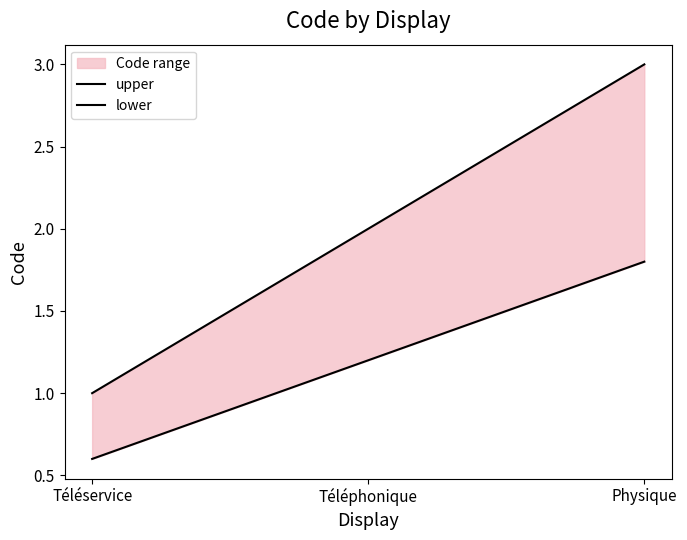

At how many categories does at least one series exceed 1?

2